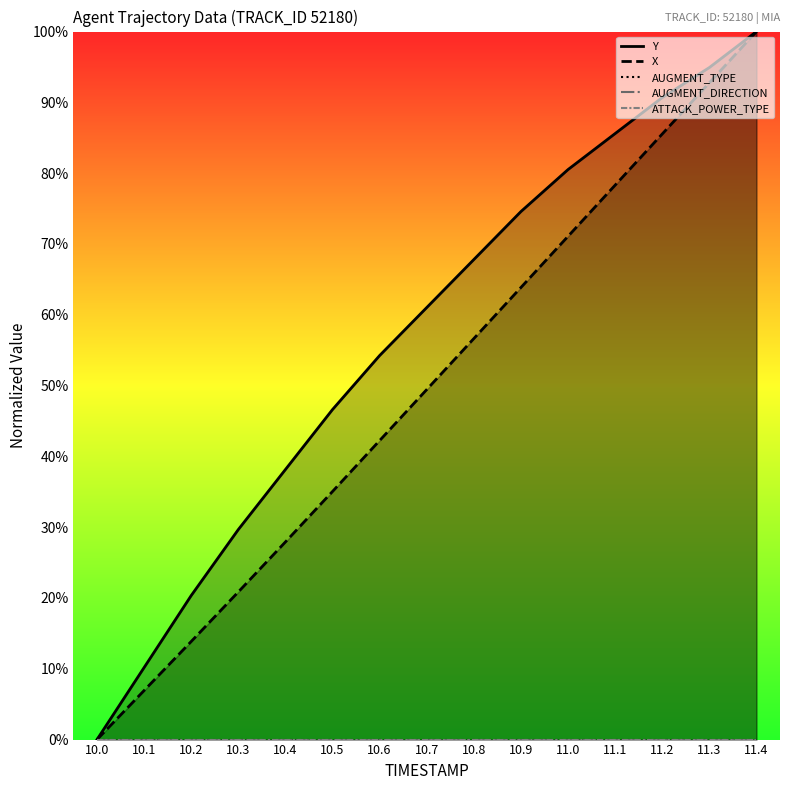

What is the difference between the highest and lowest values at 10.1?

10.2